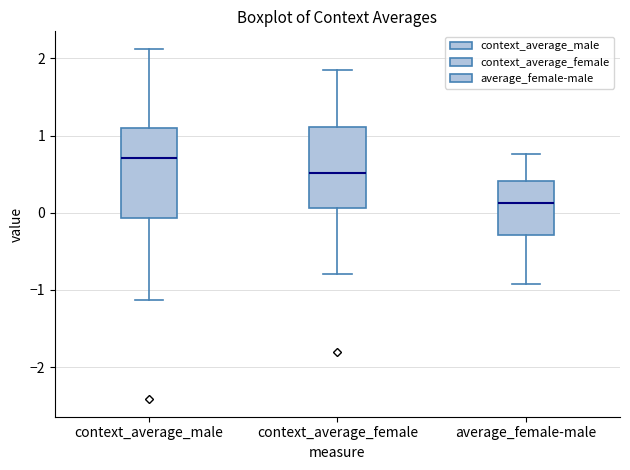

Which box's median line is the lowest?

average_female-male